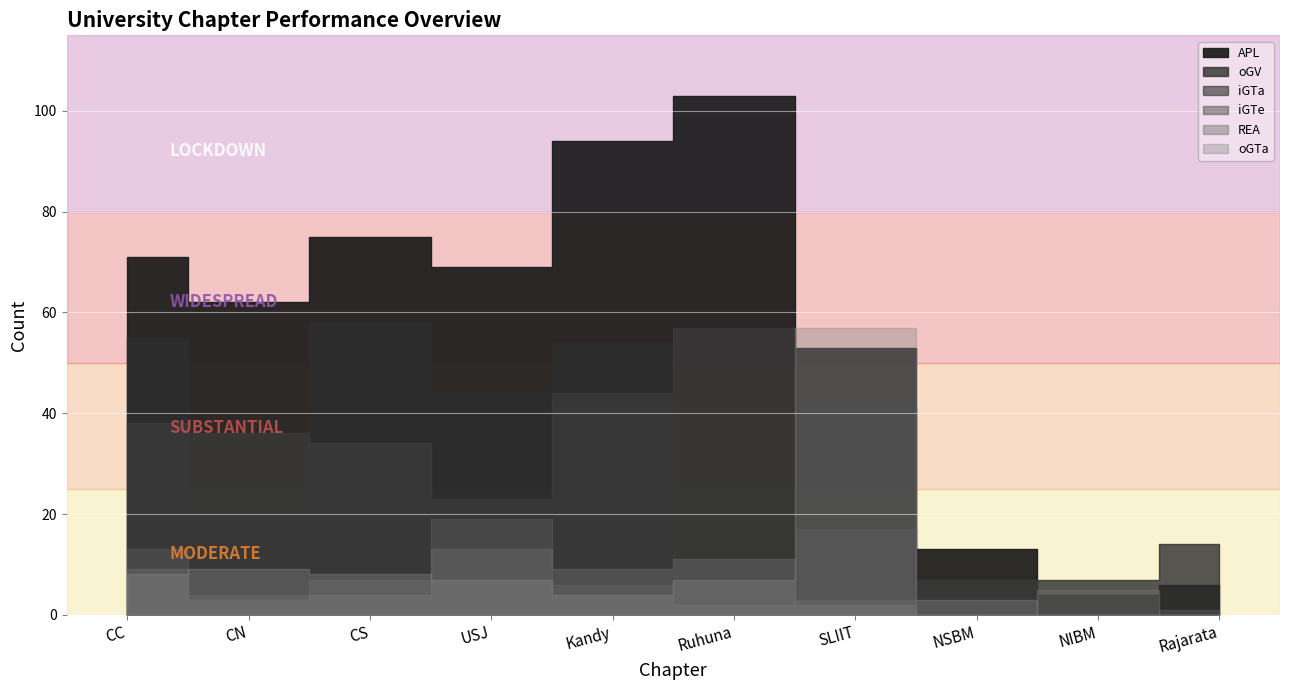

Reading left to right, transcribe all the data shown in this chart.

APL: CC=71	CN=62	CS=75	USJ=69	Kandy=94	Ruhuna=103	SLIIT=53	NSBM=13	NIBM=4	Rajarata=6
oGV: CC=55	CN=19	CS=58	USJ=44	Kandy=54	Ruhuna=7	SLIIT=41	NSBM=5	NIBM=7	Rajarata=14
iGTe: CC=13	CN=4	CS=7	USJ=19	Kandy=6	Ruhuna=2	SLIIT=3	NSBM=0	NIBM=0	Rajarata=1
iGTa: CC=38	CN=36	CS=34	USJ=23	Kandy=44	Ruhuna=57	SLIIT=17	NSBM=7	NIBM=0	Rajarata=0
REA: CC=9	CN=3	CS=4	USJ=13	Kandy=9	Ruhuna=11	SLIIT=2	NSBM=0	NIBM=5	Rajarata=0
oGTa: CC=8	CN=9	CS=8	USJ=7	Kandy=4	Ruhuna=7	SLIIT=57	NSBM=3	NIBM=0	Rajarata=0